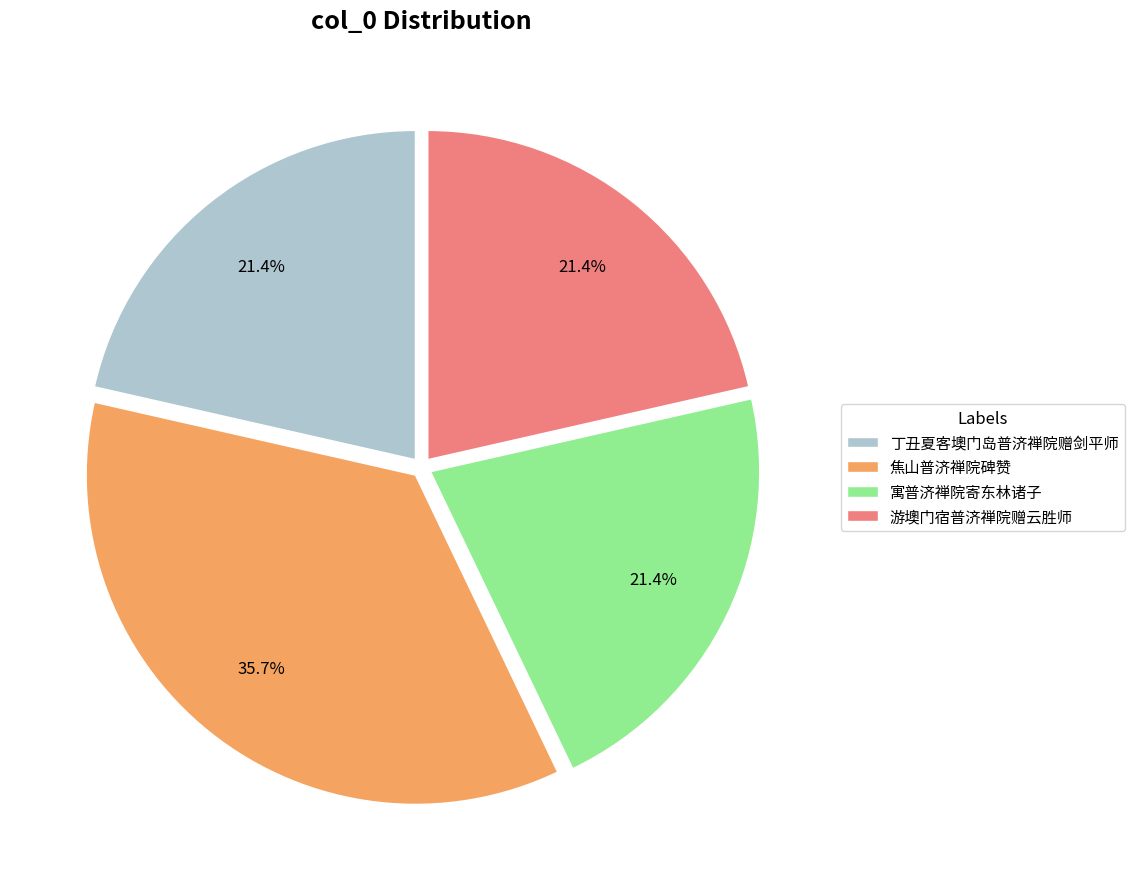

What is the largest slice in the pie chart?

焦山普济禅院碑赞